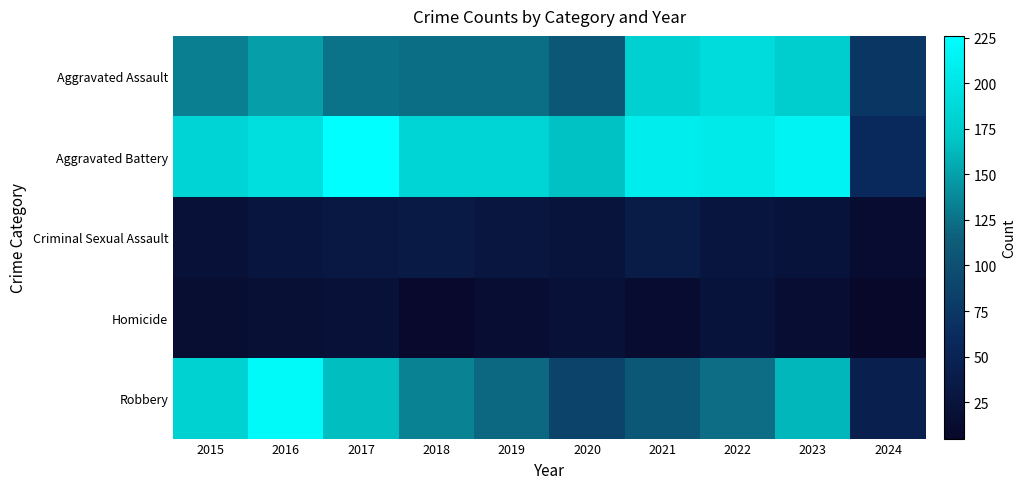

Which series has the widest spread of values?

Robbery